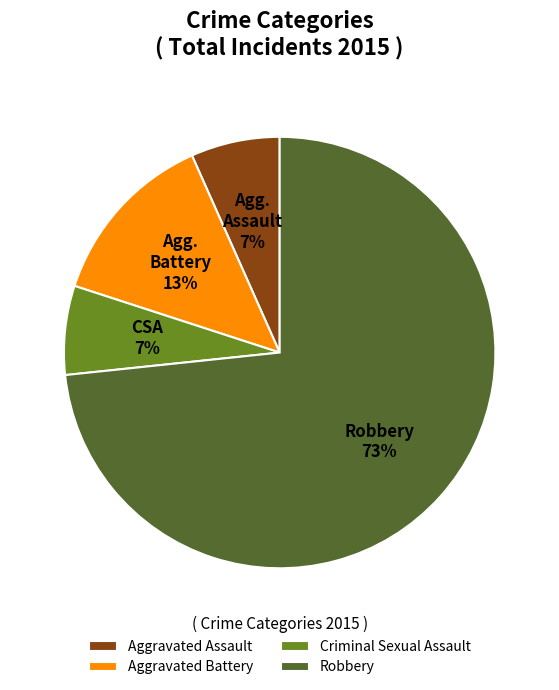

True or false: Criminal Sexual Assault accounts for 1% of the total.

False